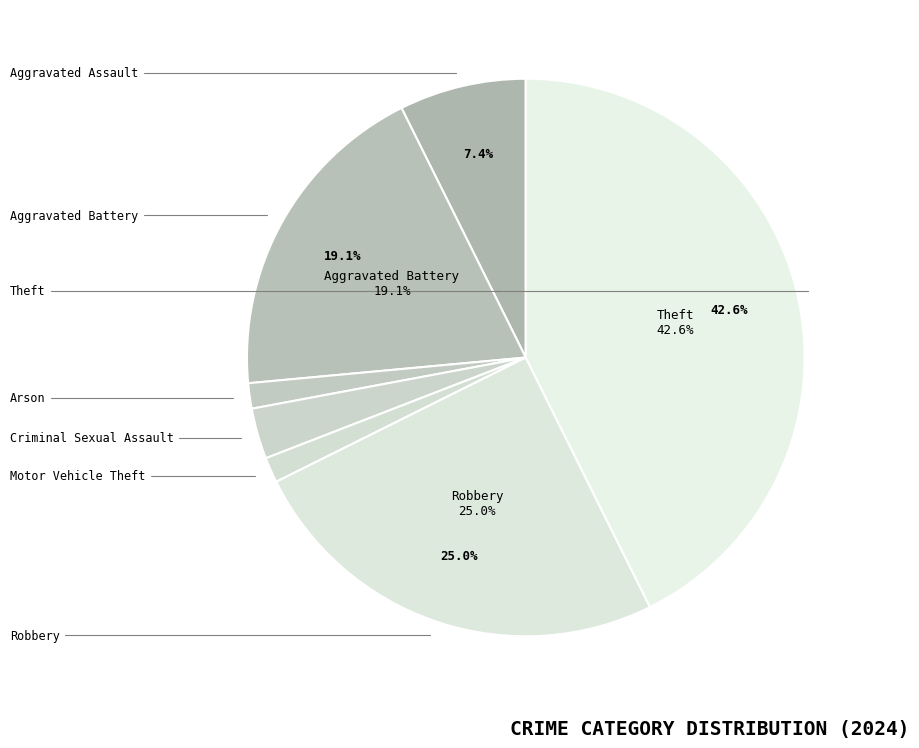

Count the number of slices in the pie.

7